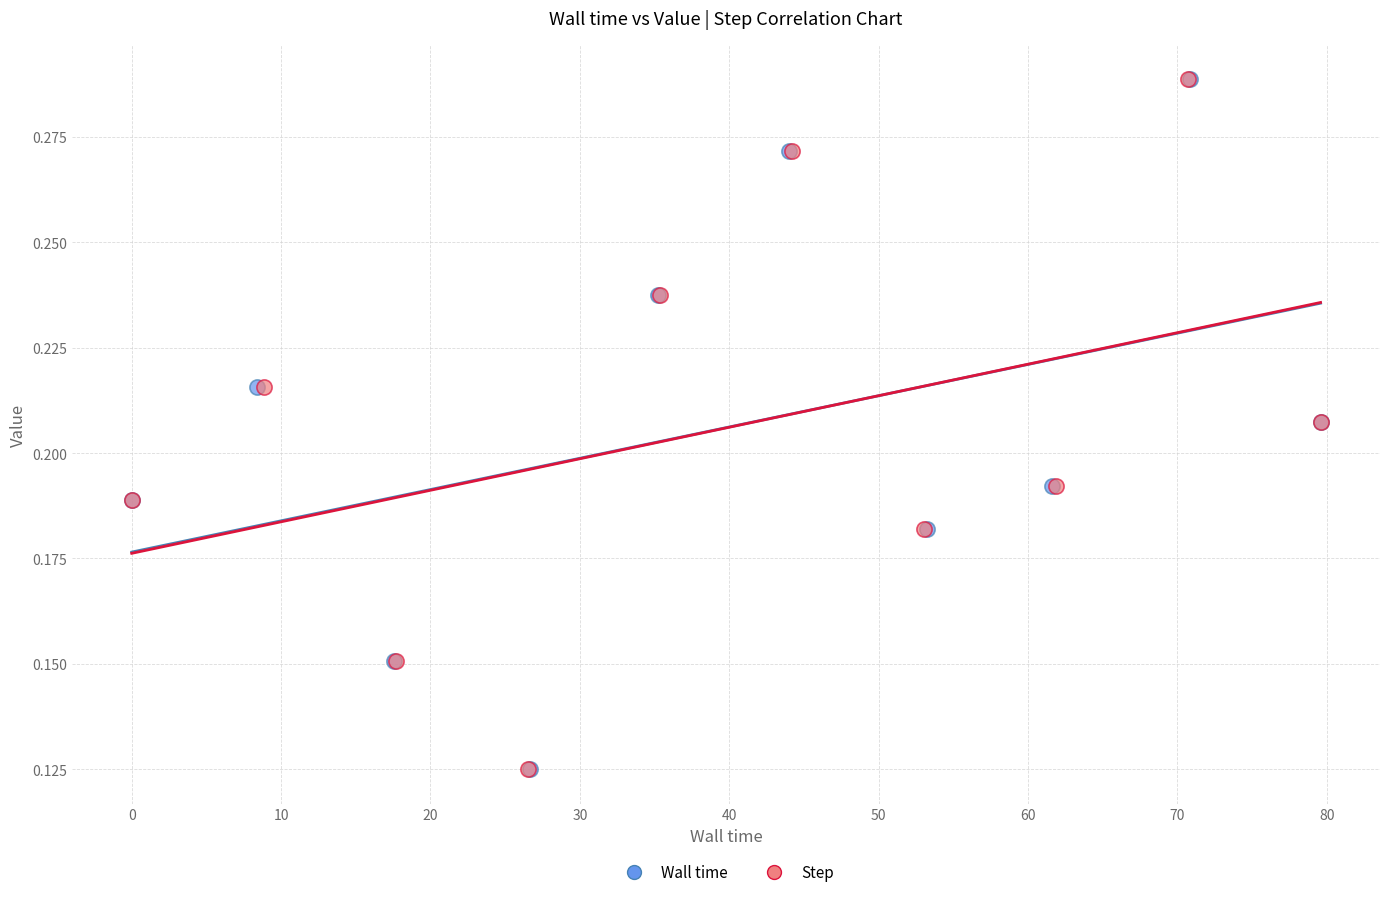

What are all the series names shown in the legend?

Wall time, Step